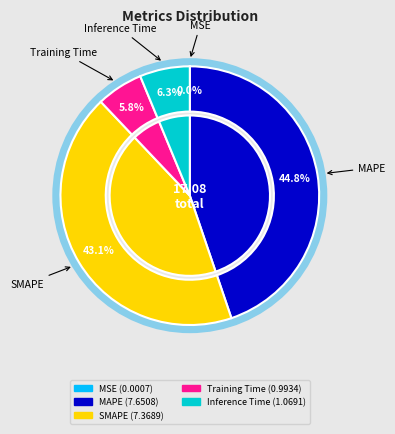

Rank the categories by value from lowest to highest.

MSE, Training Time, Inference Time, SMAPE, MAPE